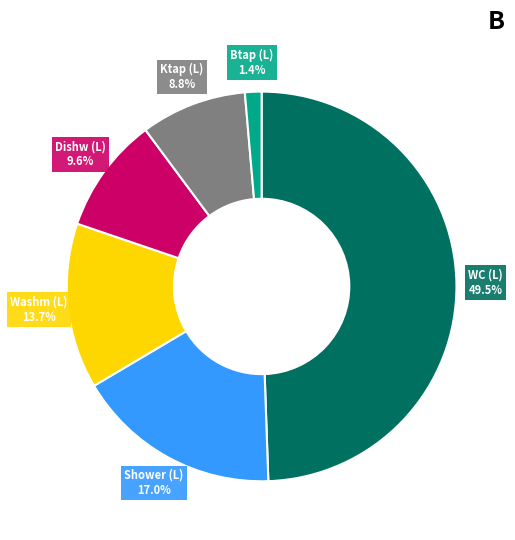

Does any single category account for the majority?

No